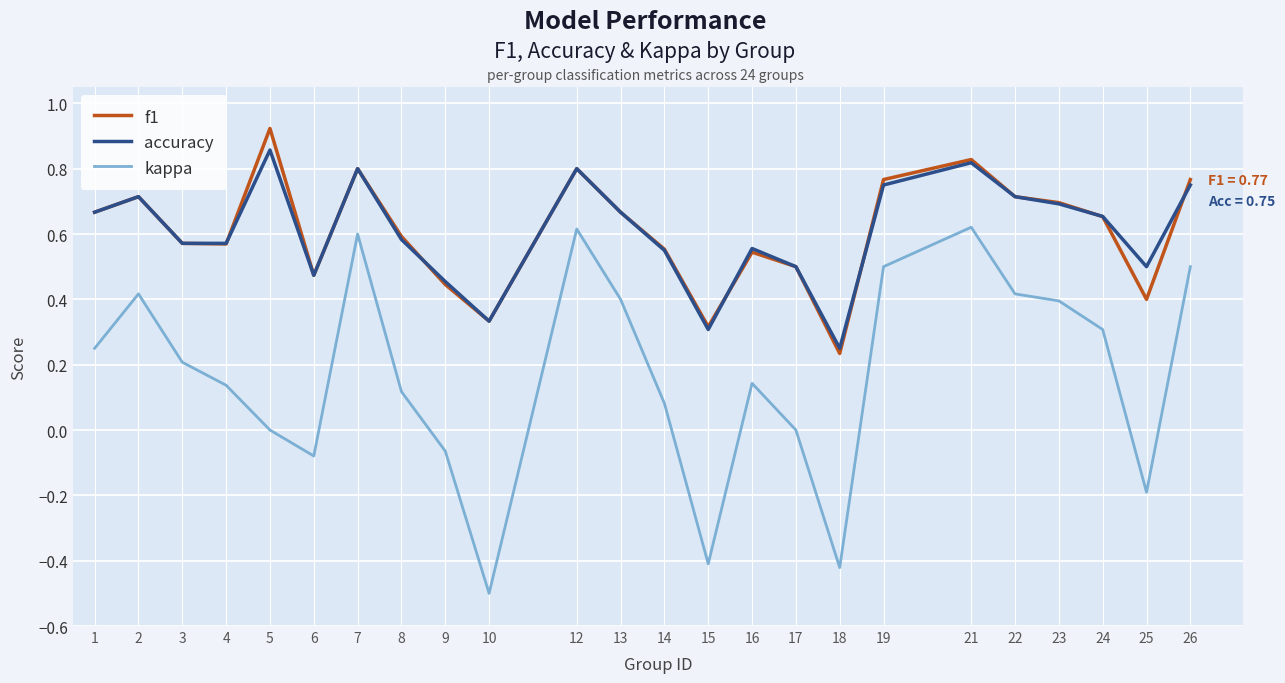

At which category is the sum across all series the highest?

21